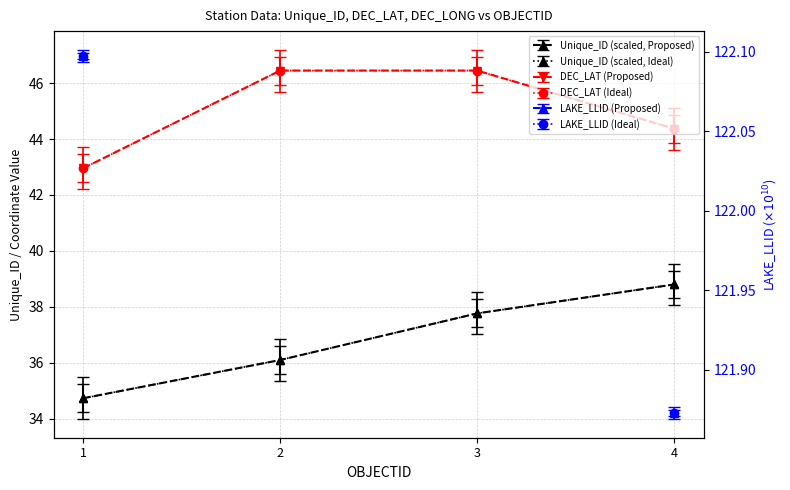

True or false: Unique_ID has more than 0 points higher than both neighbors.

False